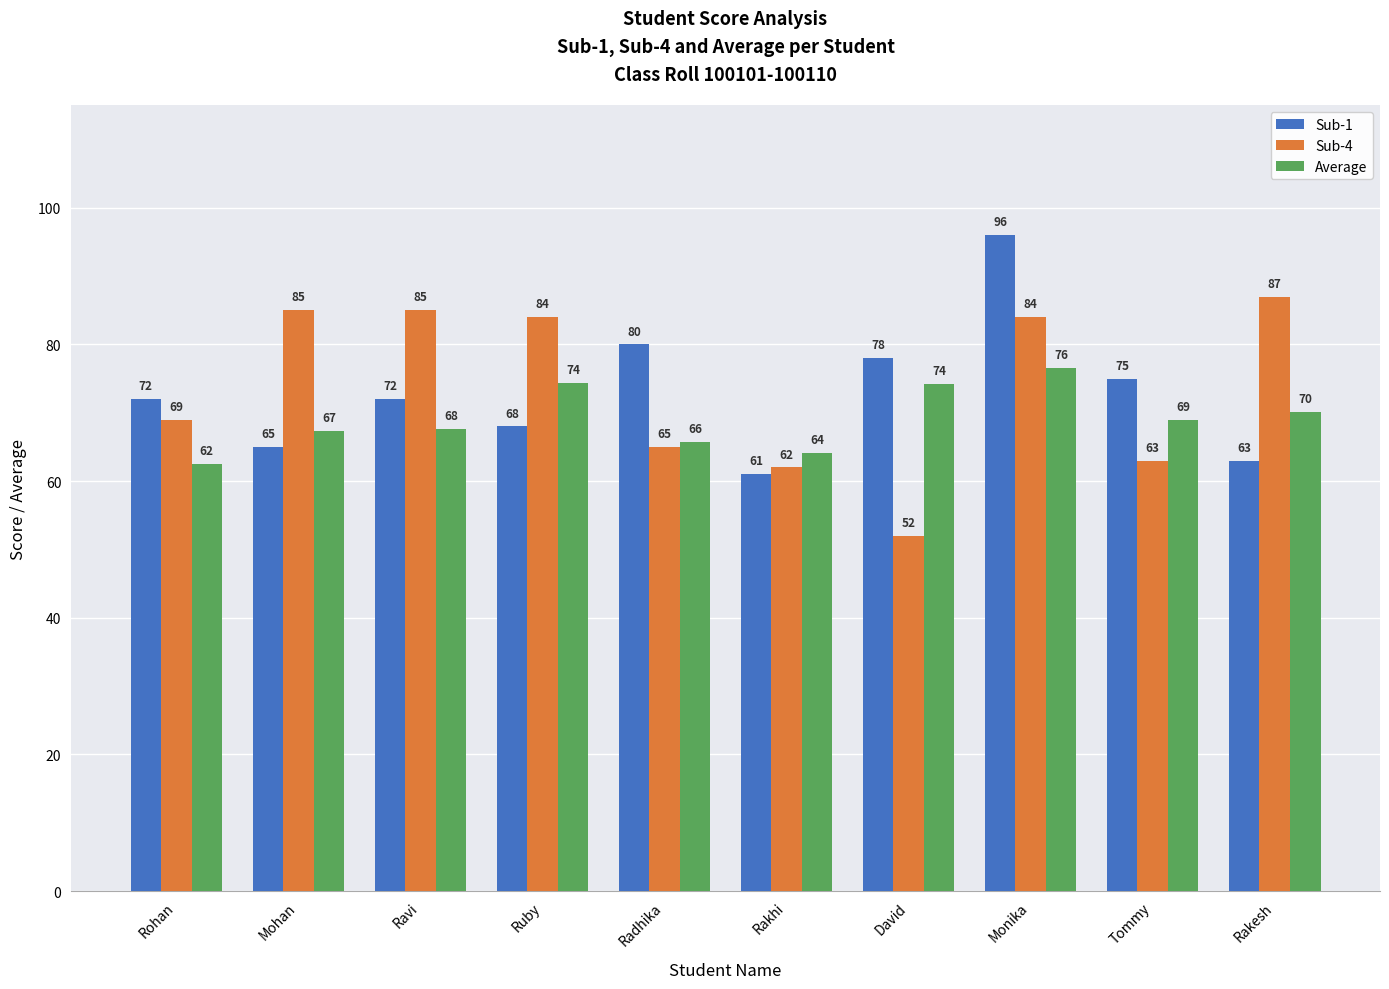

What is the greatest value displayed?

96.0